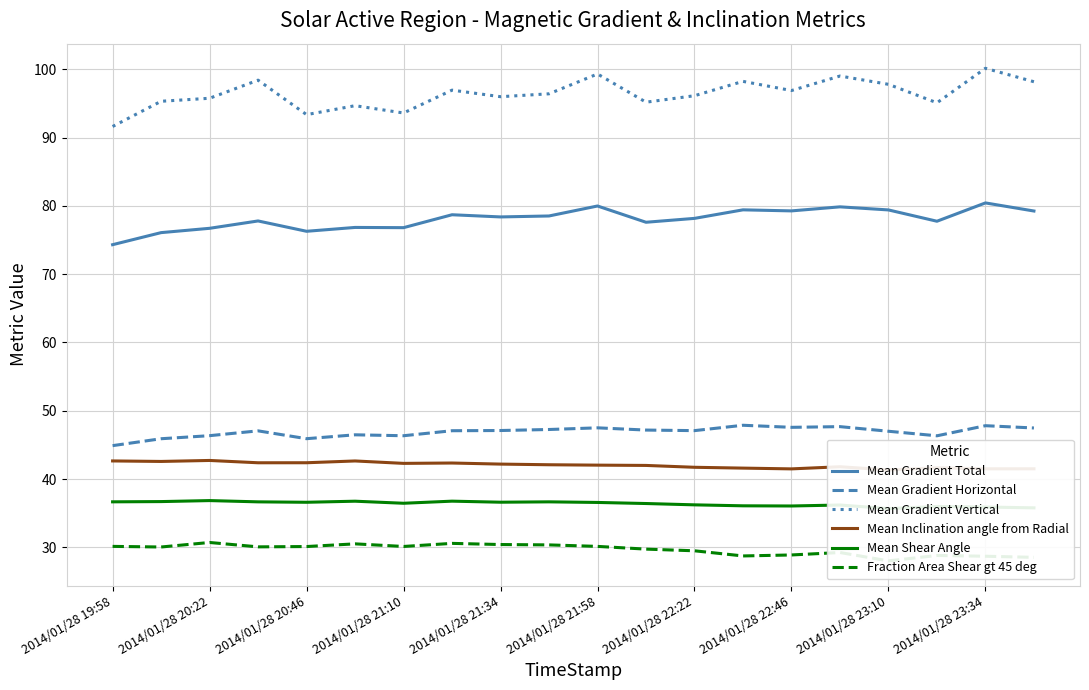

Does the chart have visible grid lines?

Yes